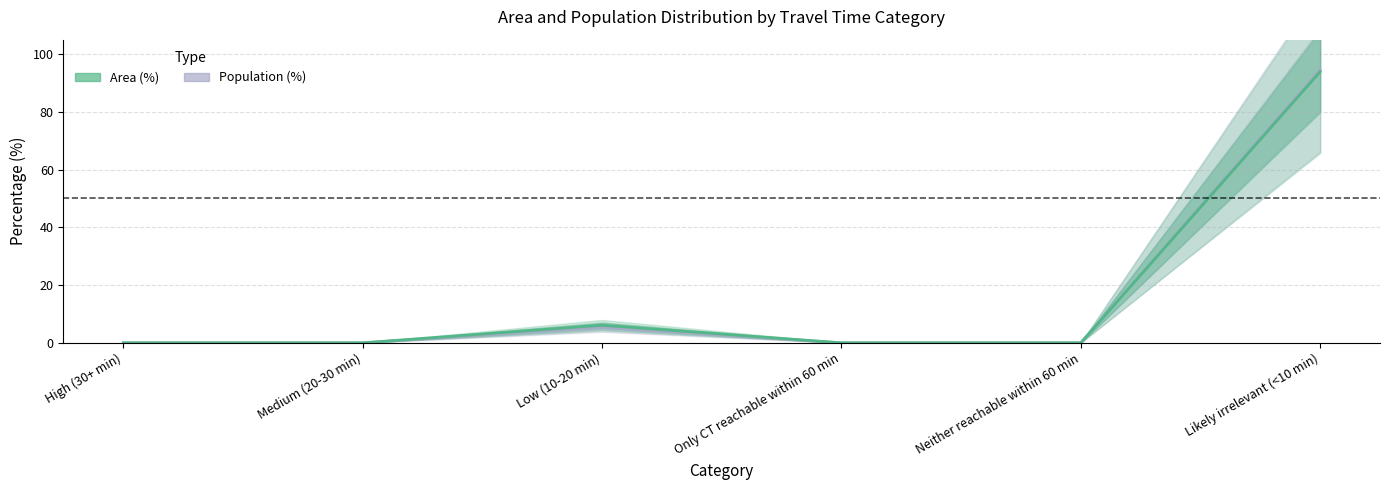

At which label does Population (%) reach its minimum?

High (30+ min)